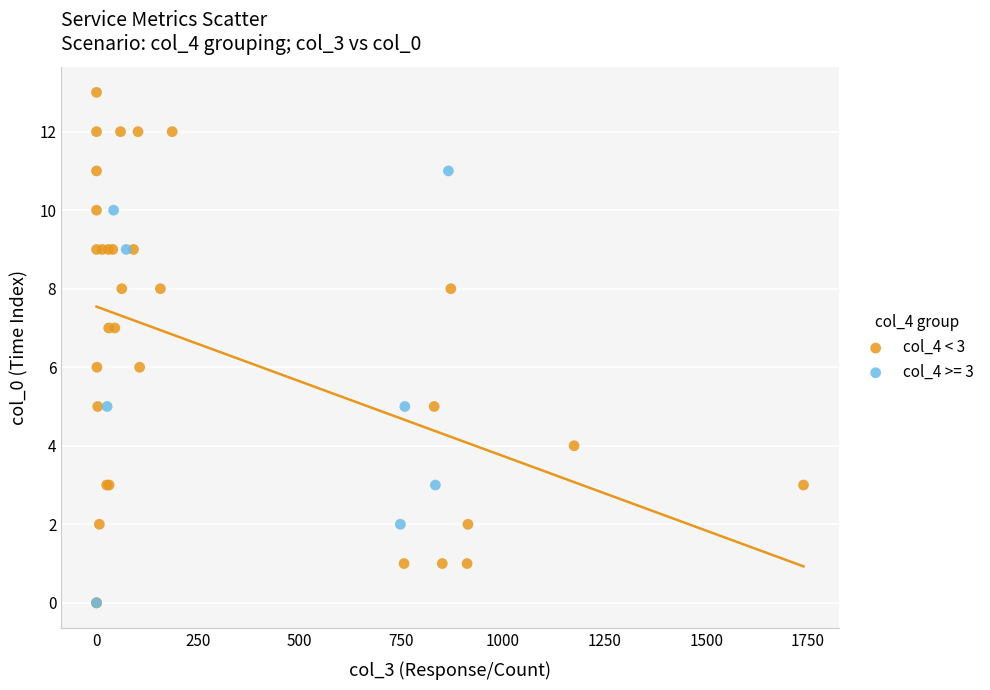

Which series has the largest Y range (max minus min)?

col_4 < 3